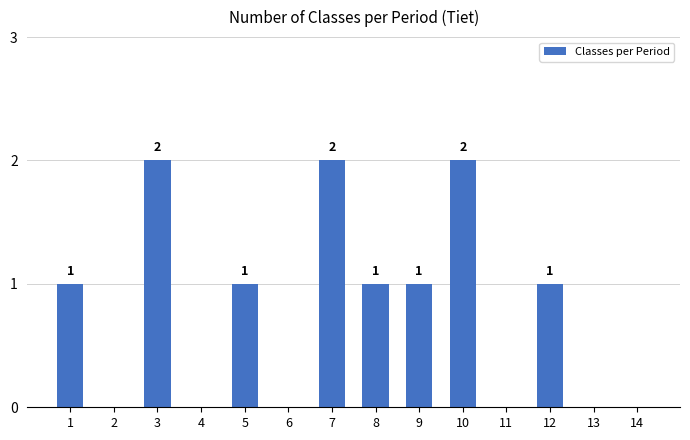

What is the change in value from 10 to 12?

-1